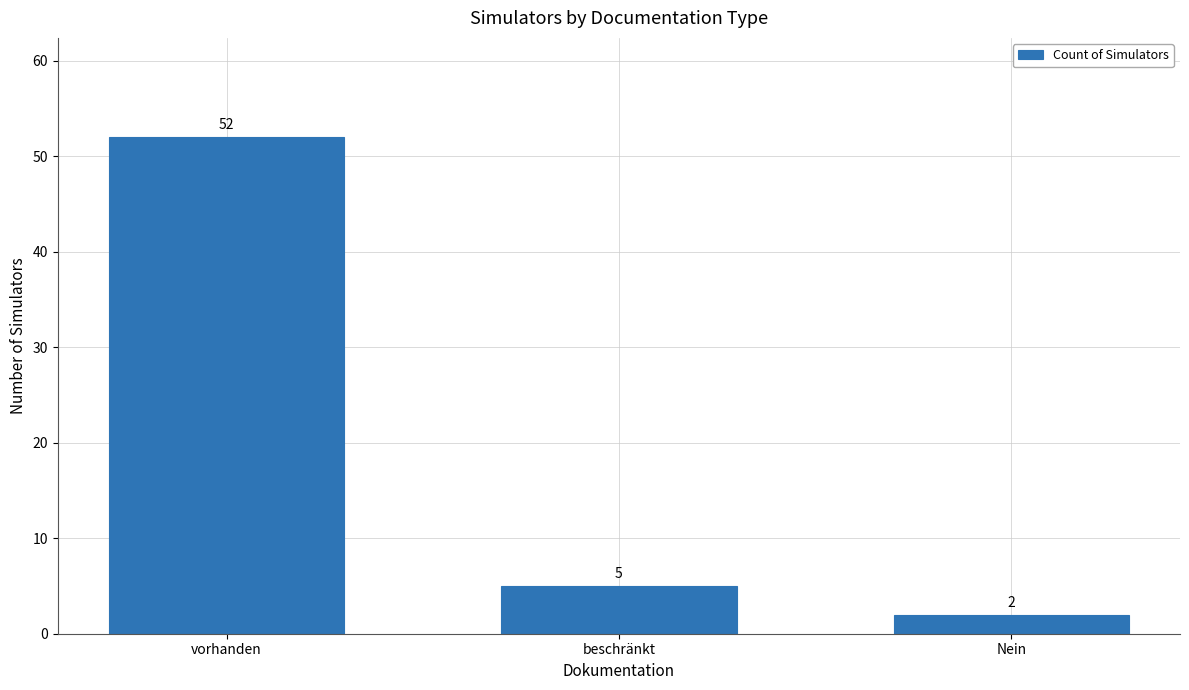

What is the difference between the maximum and minimum values?

50